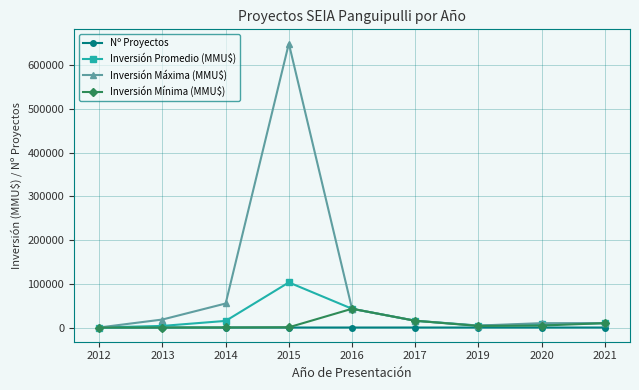

Which series has the widest spread of values?

Inversión Máxima (MMU$)